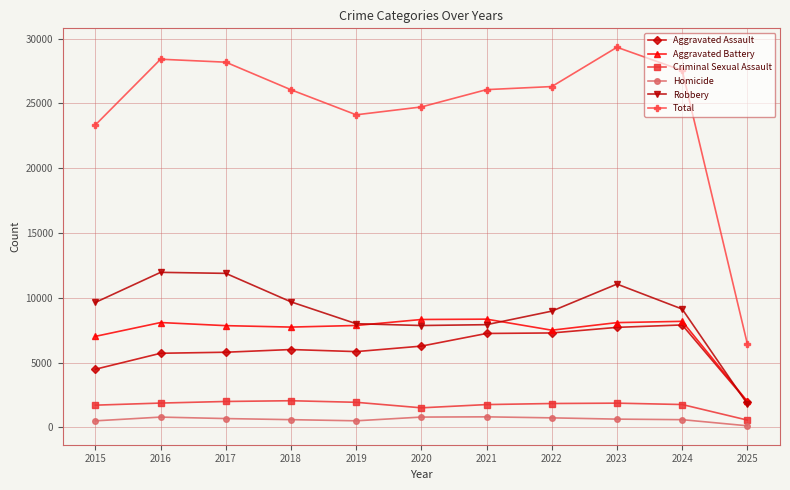

Rank the series by their maximum value, from lowest to highest.

Homicide, Criminal Sexual Assault, Aggravated Assault, Aggravated Battery, Robbery, Total